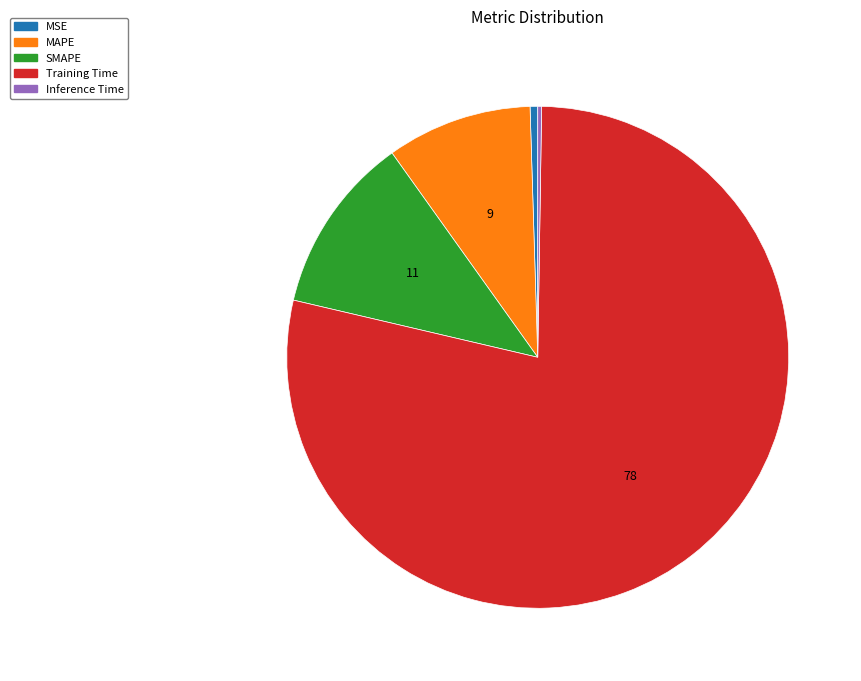

Does MAPE represent more than half of the total?

No